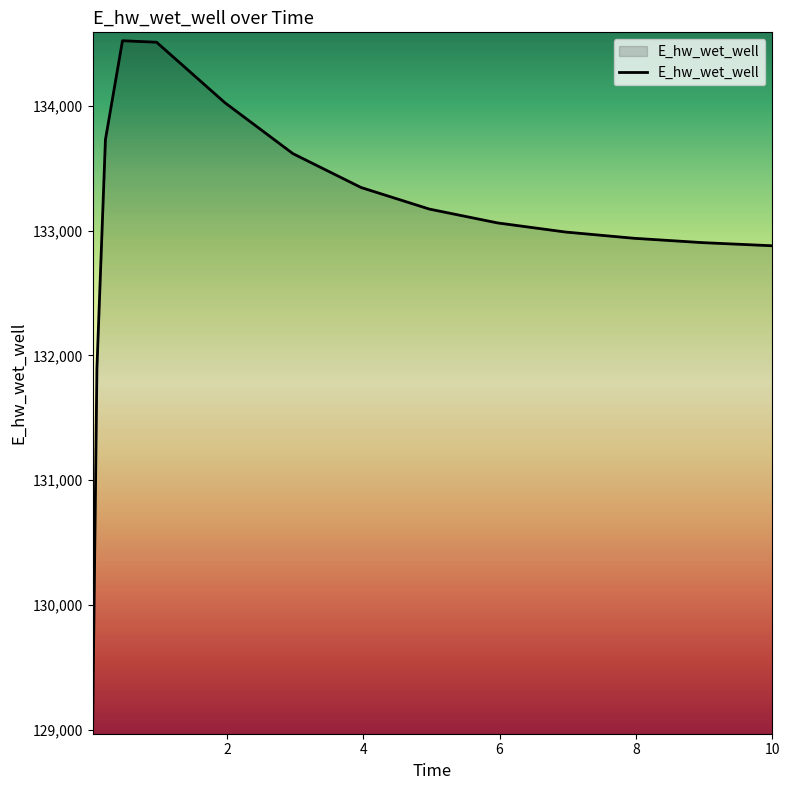

What is the smallest value displayed?

129031.1